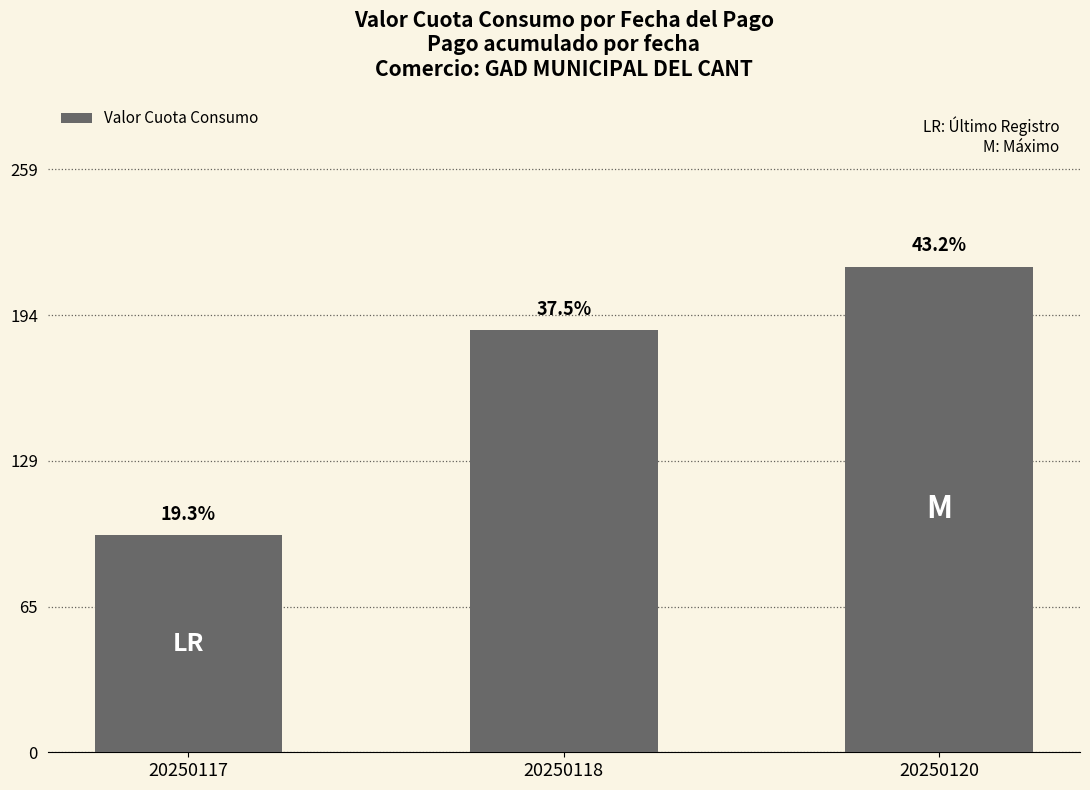

What is the greatest value displayed?

215.8